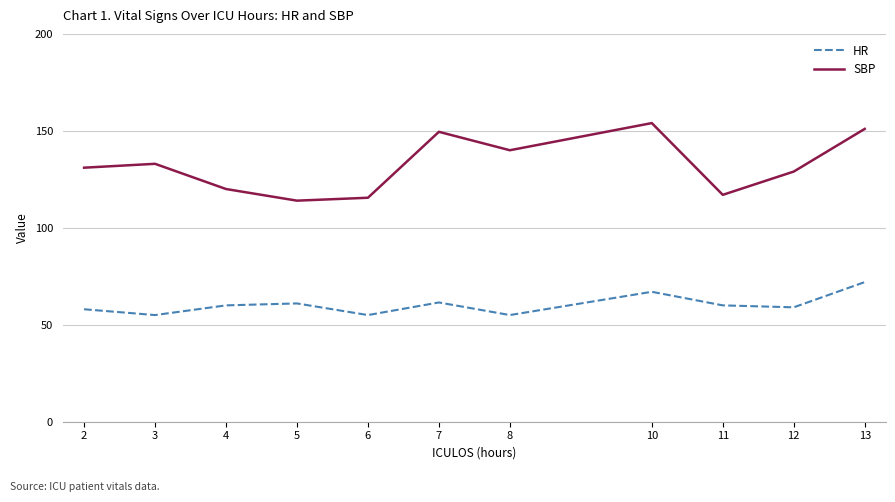

True or false: HR and SBP intersect in this chart.

False